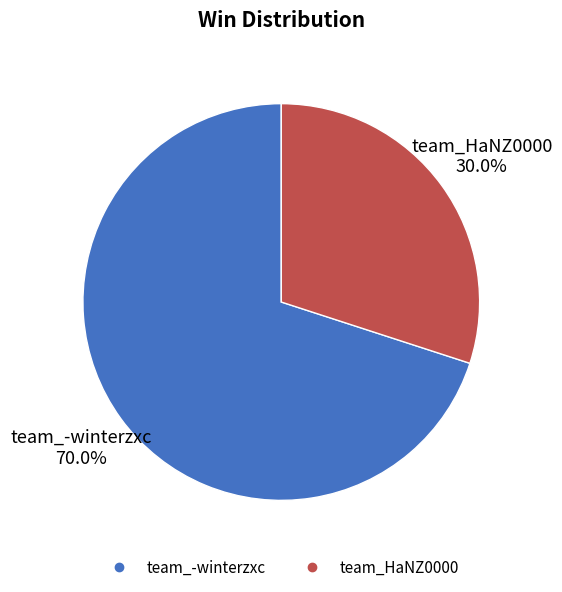

The team_-winterzxc slice represents 62% of the pie. True or false?

False